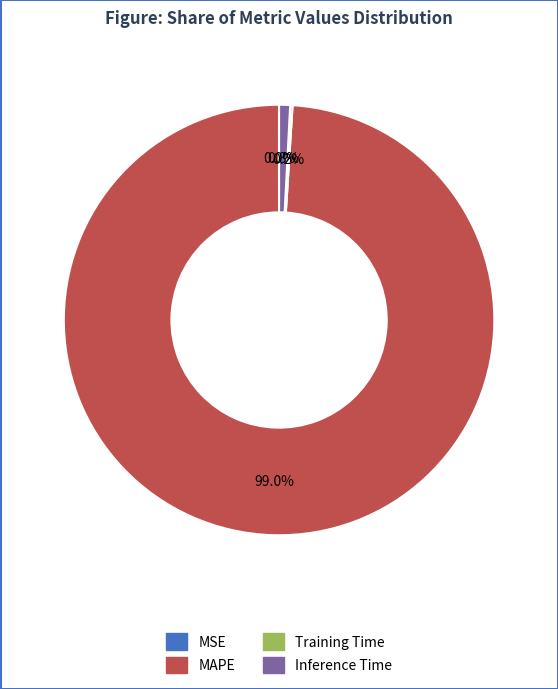

How much of the chart is everything except Inference Time?

99.2%